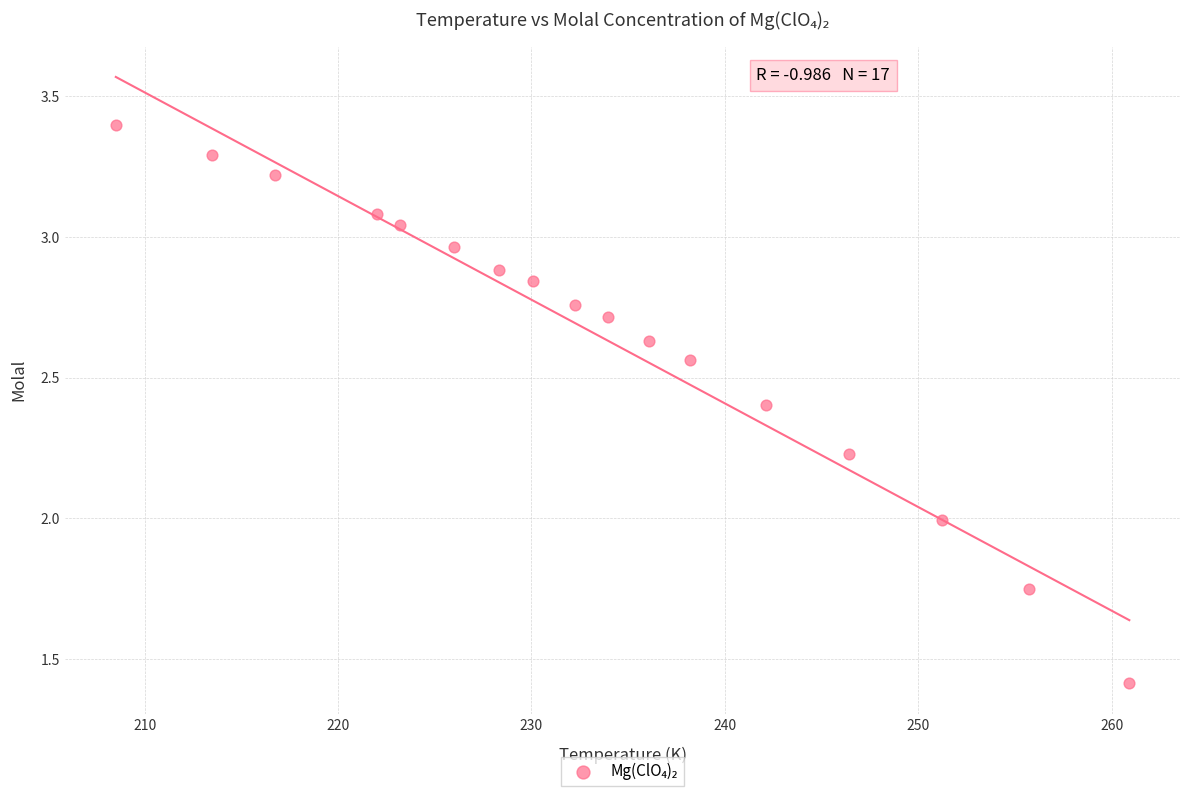

What is the range of Y values (max minus min)?

2.0